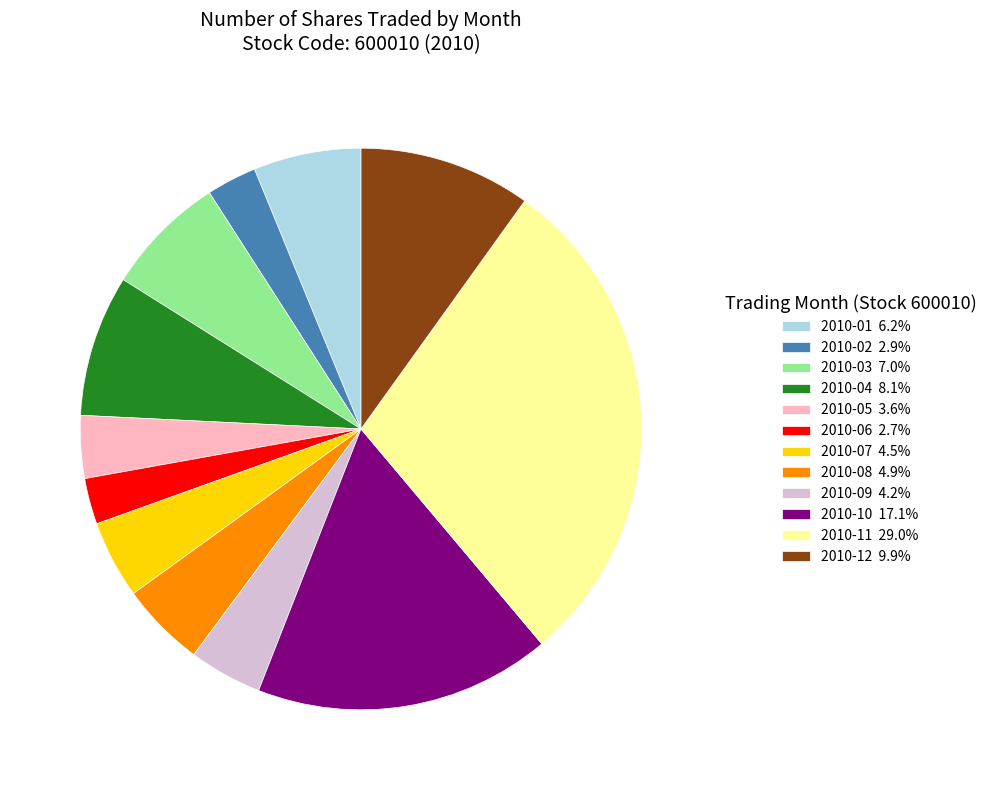

How many segments does this pie chart have?

12